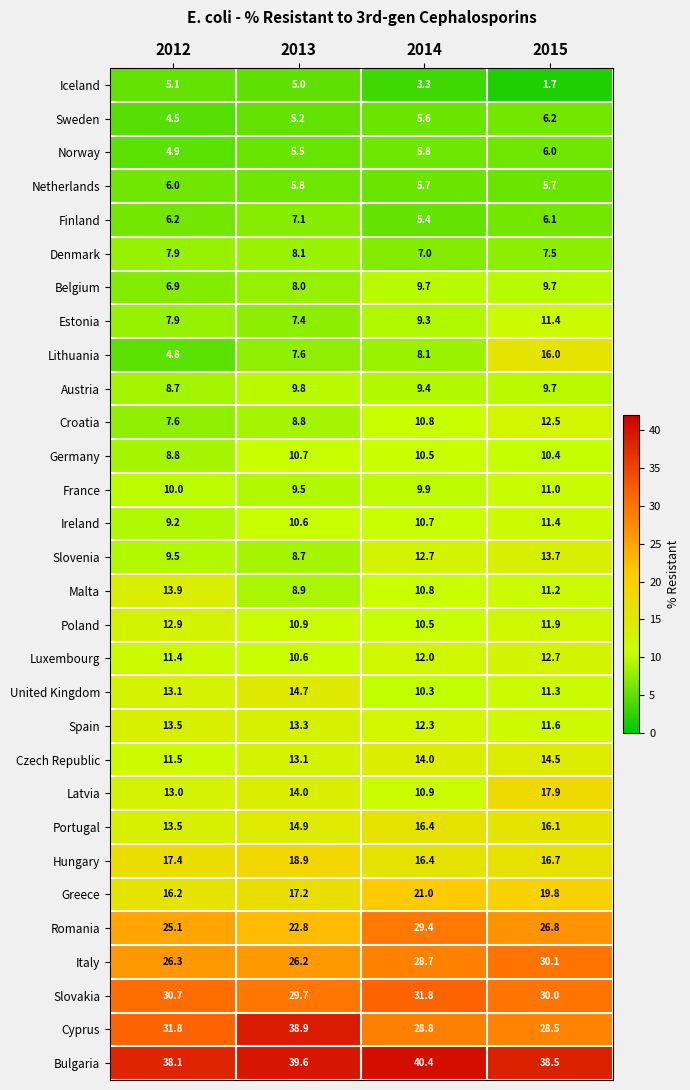

At which label does Sweden reach its peak?

2015